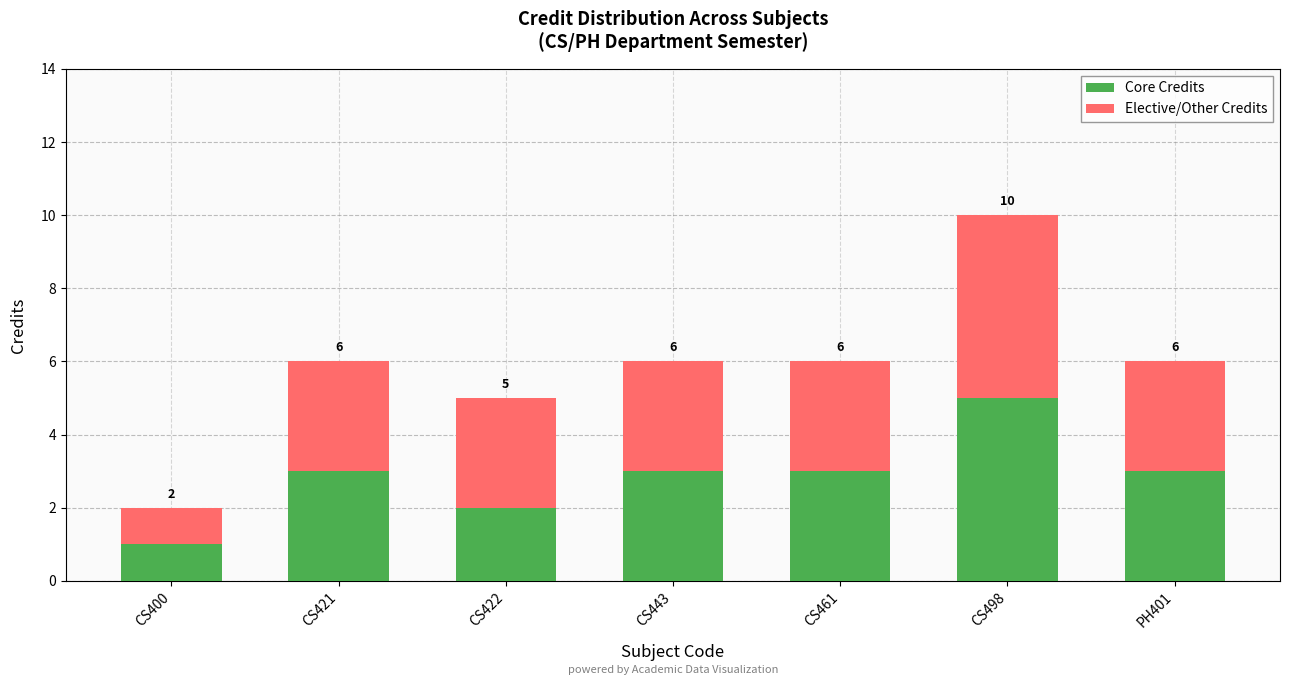

At how many categories does at least one series exceed 4?

1